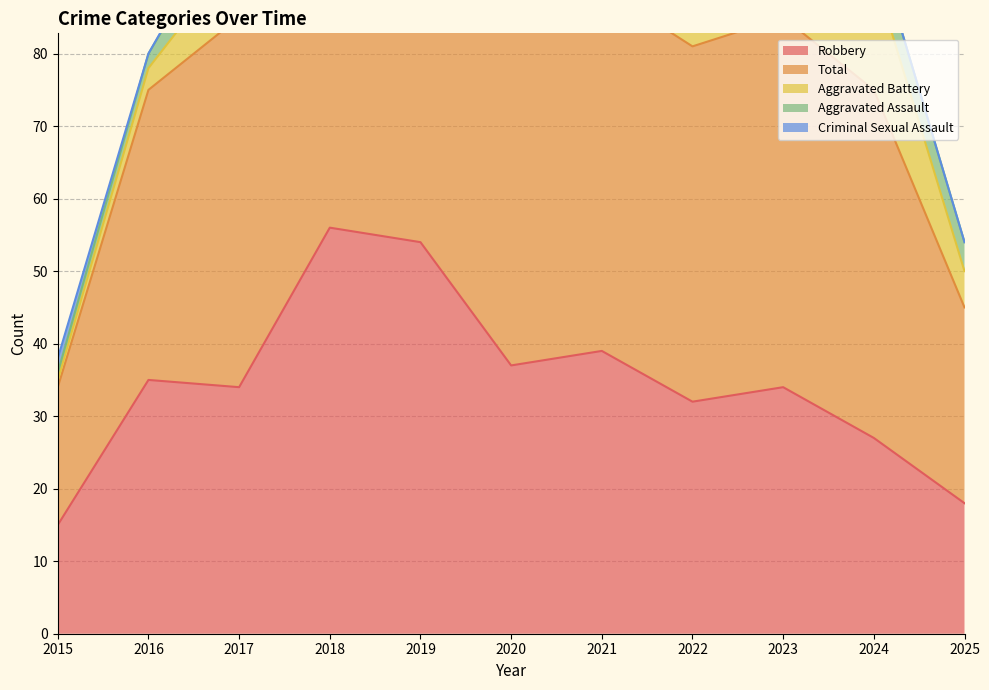

At how many categories does at least one series exceed 8?

11